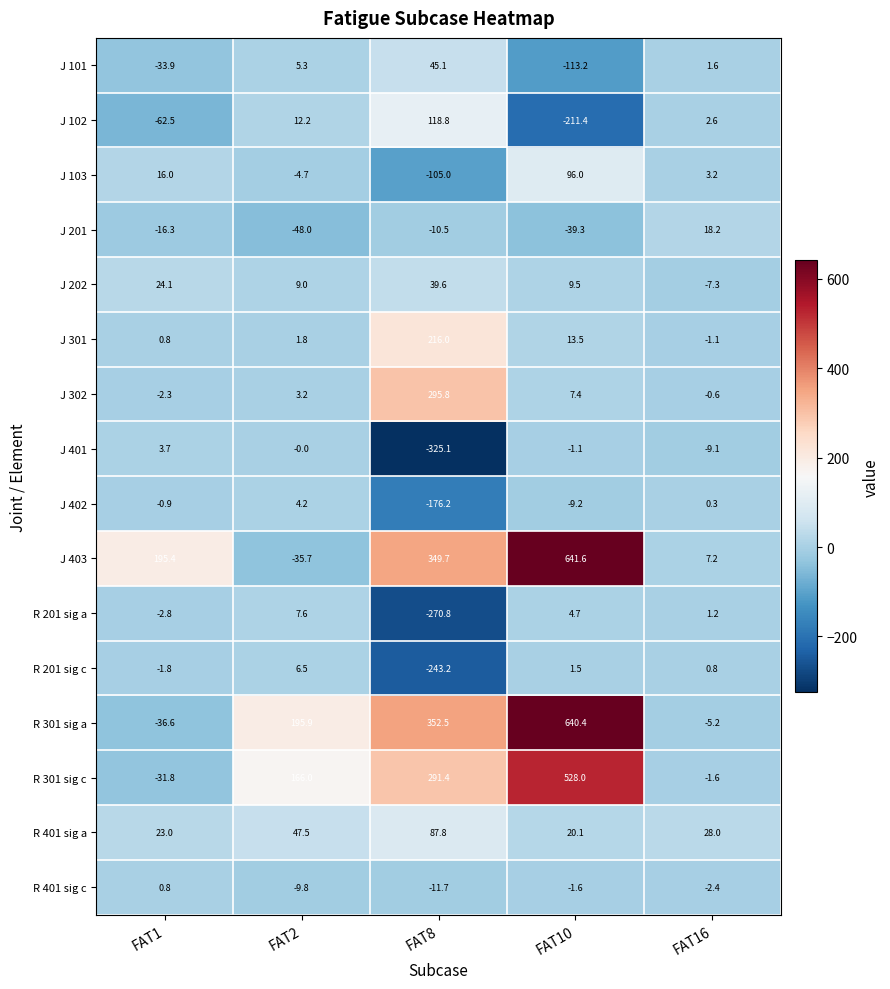

Count the number of categories in the chart.

5